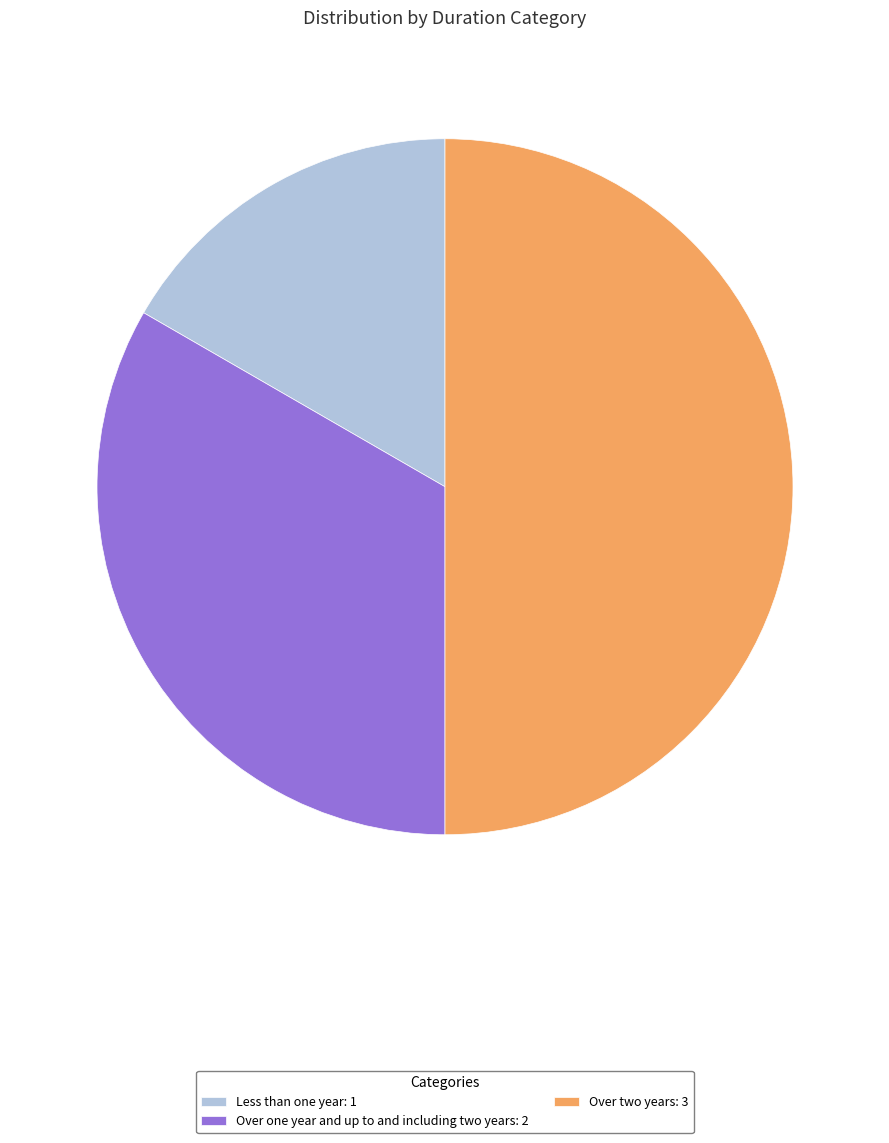

What is the smallest slice in the pie chart?

Less than one year: 1